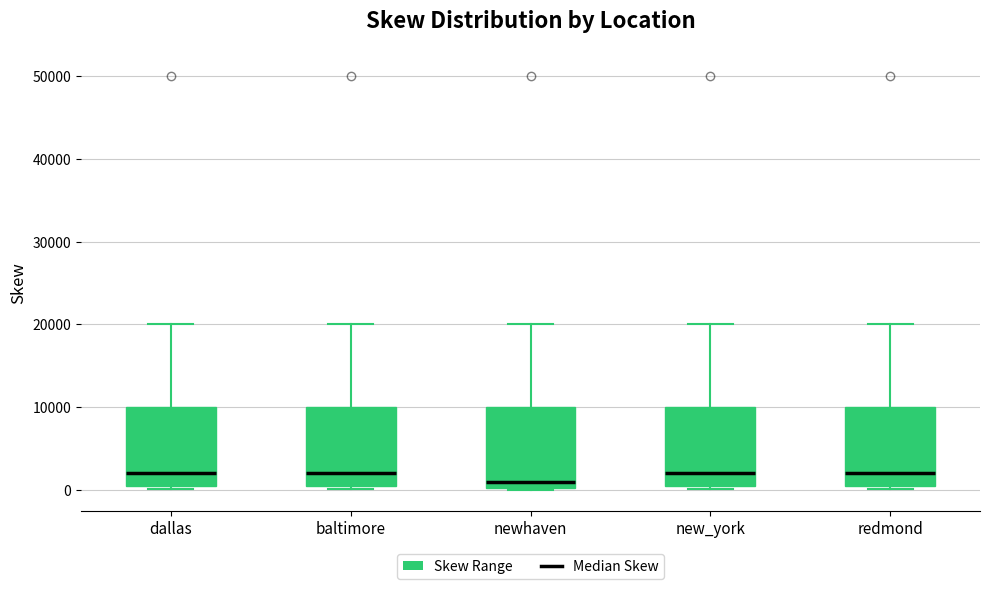

Where does the upper whisker of the box for dallas end on the y-axis? The values are not printed on the chart, so give them approximately, as read against the axis.

20000